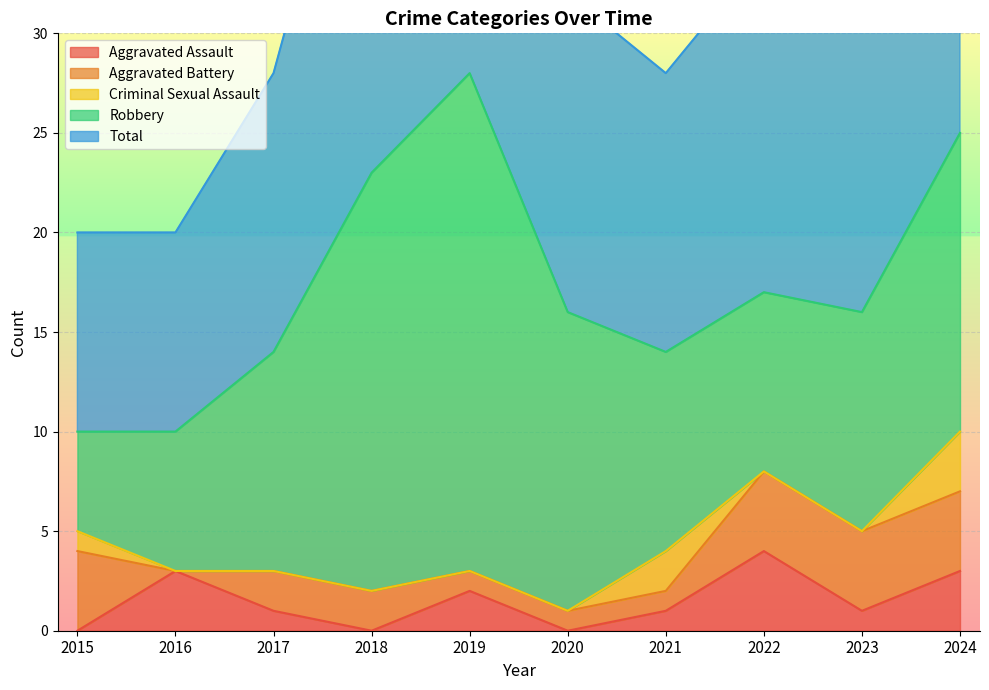

What is the difference between the maximum and second lowest values in the Robbery series?

18